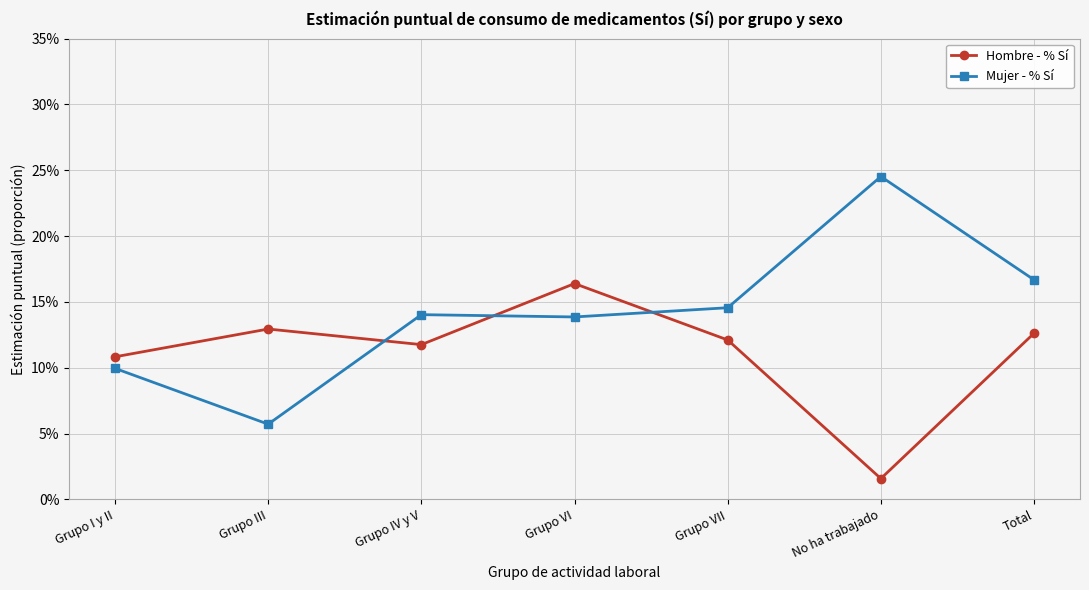

What is the label of the 3rd point from the right?

Grupo VII